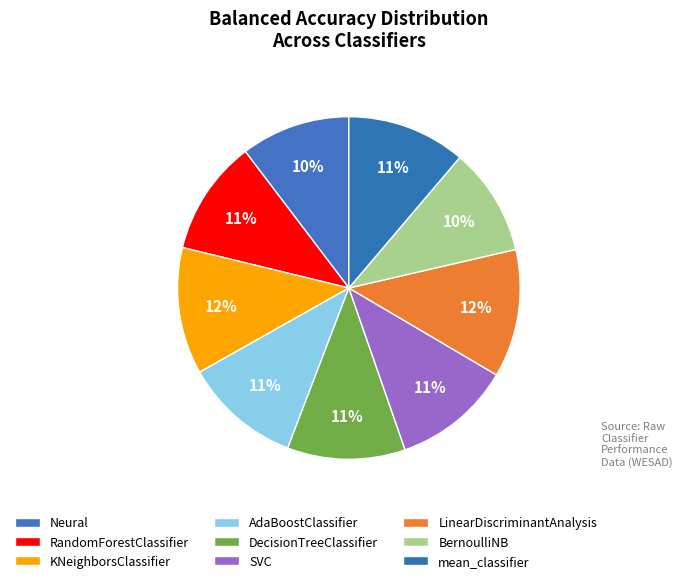

How many slices are in this pie chart?

9